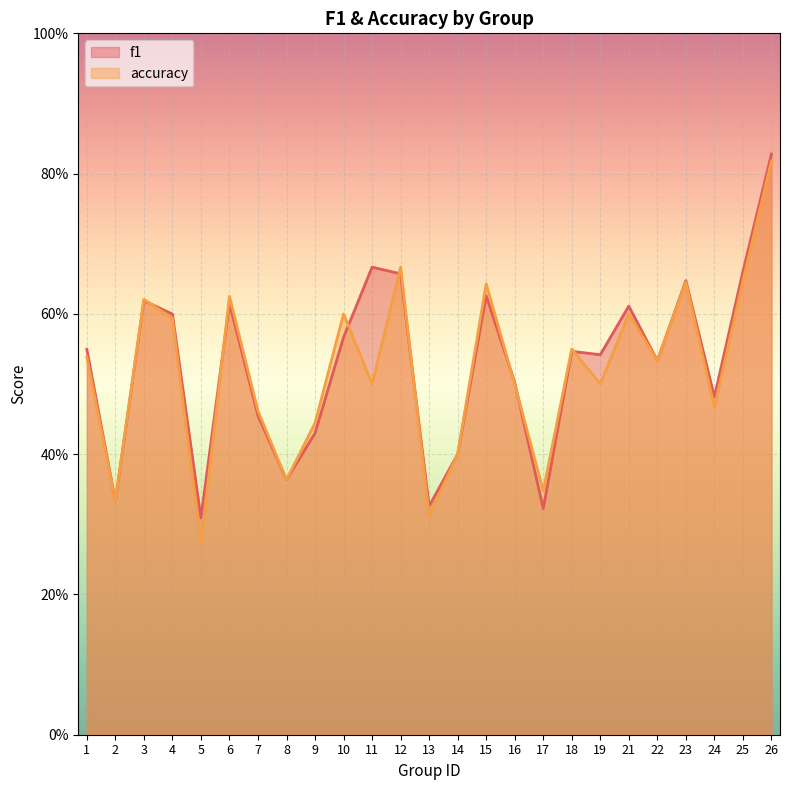

Which series ends up on top after the final intersection of f1 and accuracy?

f1